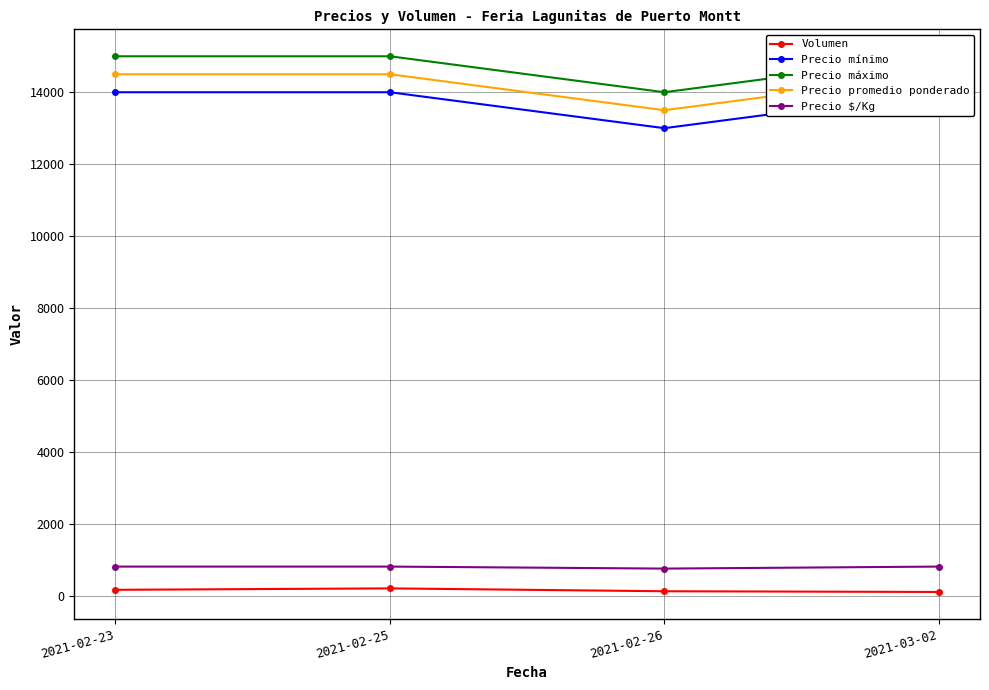

True or false: Precio $/Kg has more than 2 interior local peaks.

False